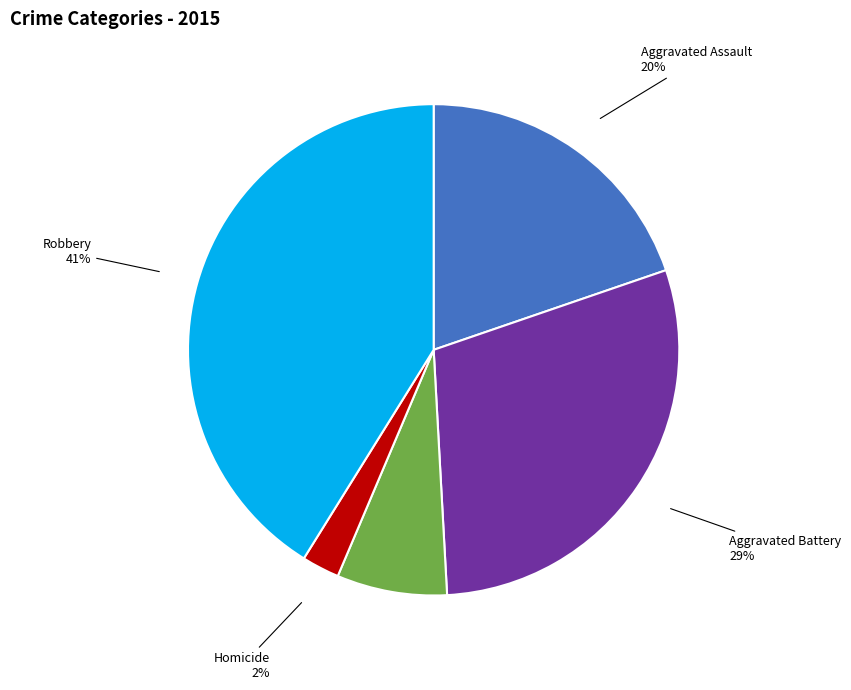

Rank the categories by value from lowest to highest.

Homicide, Criminal Sexual Assault, Aggravated Assault, Aggravated Battery, Robbery